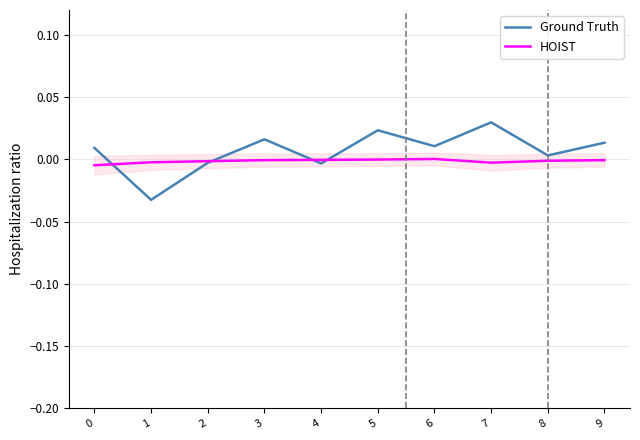

The value of HOIST at 0 is -0.0. True or false?

True